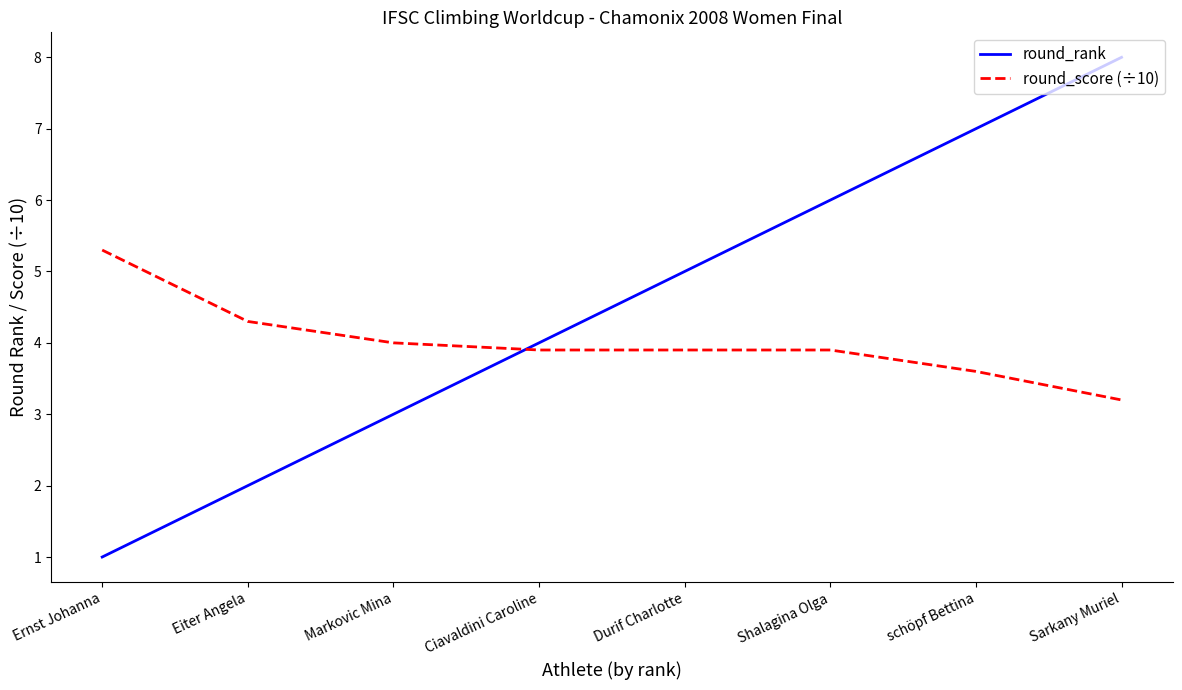

What value does the round_score (÷10) series have at Shalagina Olga?

3.9